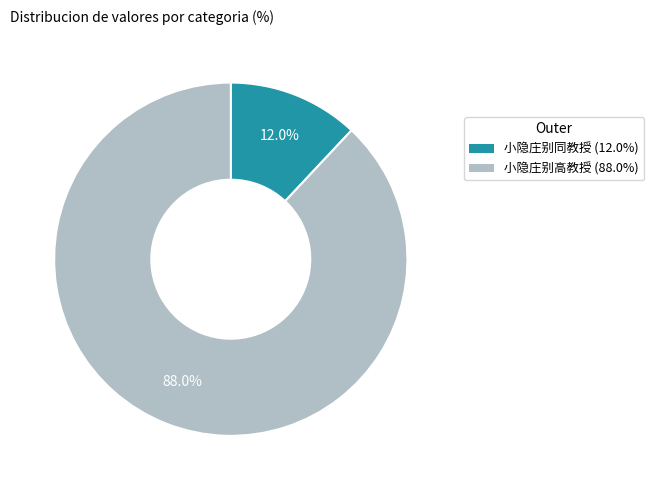

Does 小隐庄别同教授 account for over 50% of the chart?

No